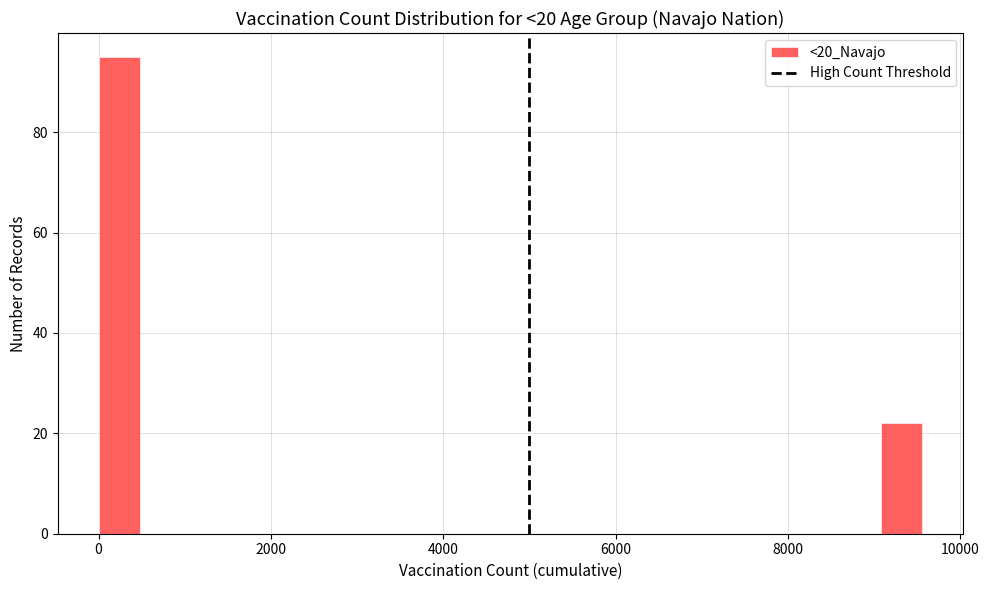

Around what value on the x-axis is the tallest bar? Give the approximate position of its centre, as read against the axis.

200